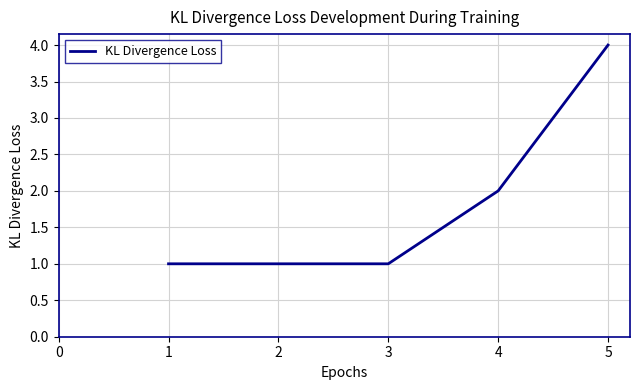

What is the ratio of the value at 1 to the value at 2?

1.0